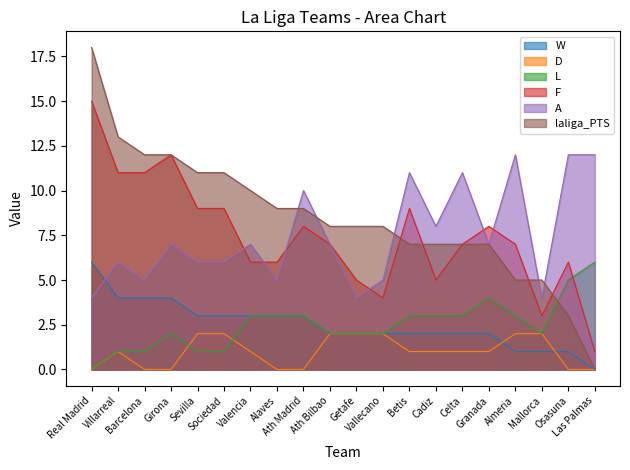

What is the label of the 1st point from the right?

Las Palmas